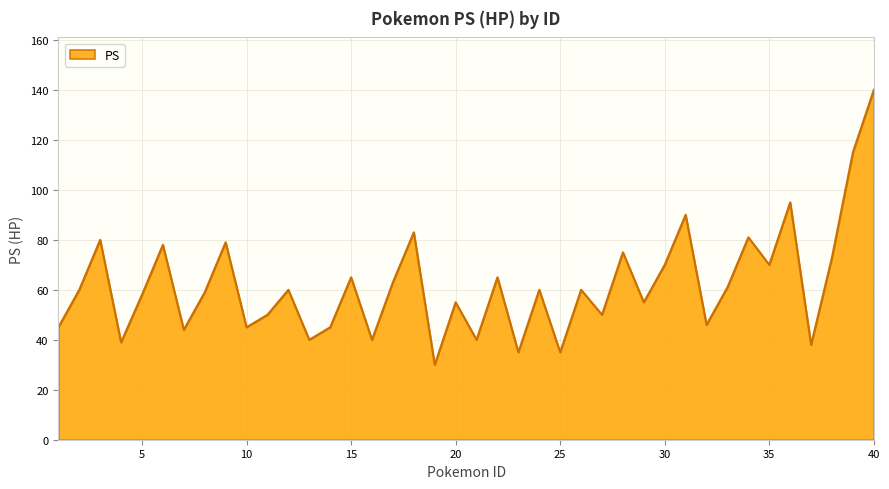

Reading left to right, transcribe all the data shown in this chart.

45	60	80	39	58	78	44	59	79	45	50	60	40	45	65	40	63	83	30	55	40	65	35	60	35	60	50	75	55	70	90	46	61	81	70	95	38	73	115	140